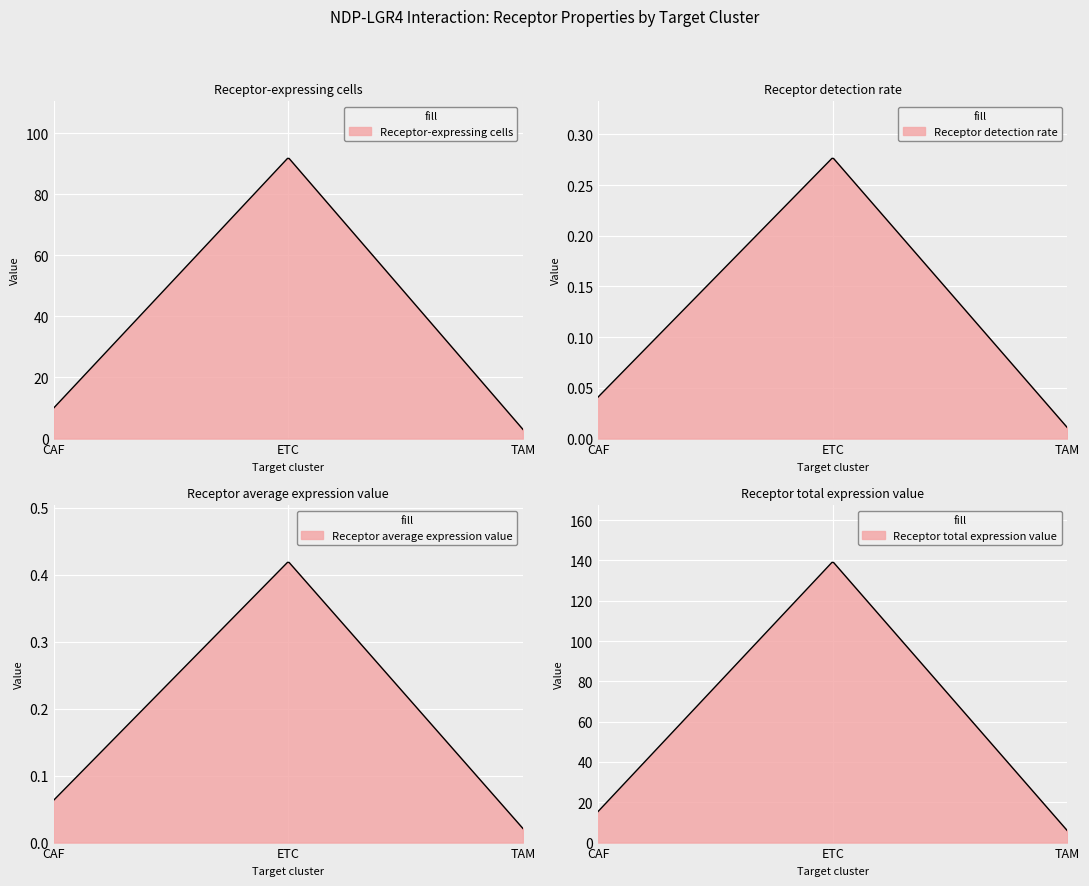

What is the difference between the maximum and minimum values in the Receptor total expression value series?

133.6